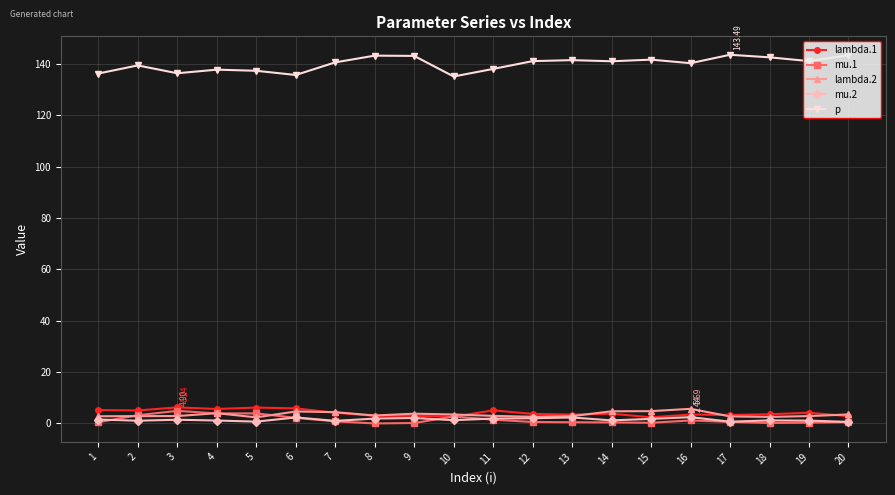

True or false: p has more than 2 interior local peaks.

True